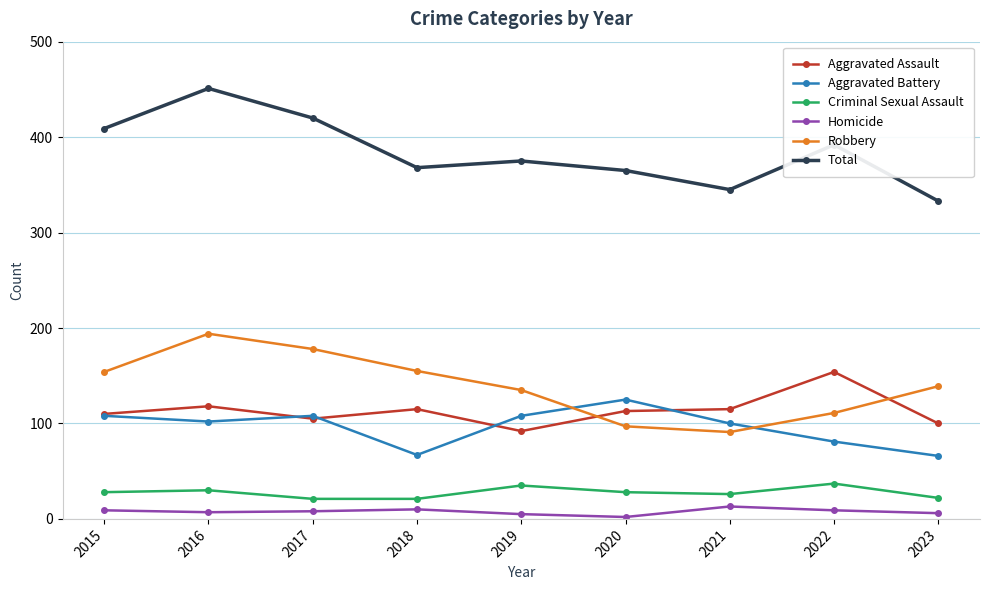

The Total series shows 586 at 2019. True or false?

False